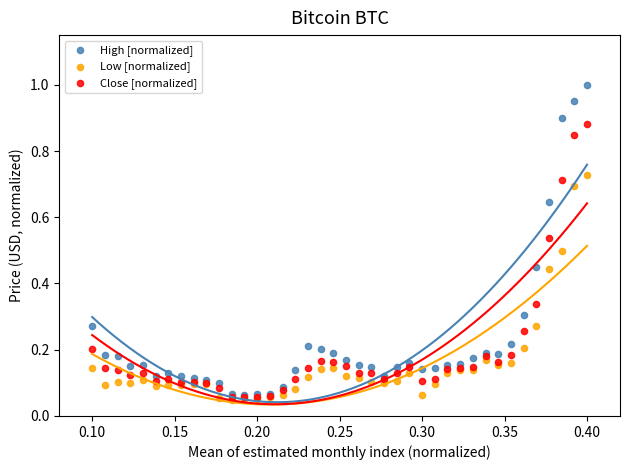

What are all the series names shown in the legend?

High [normalized], Low [normalized], Close [normalized]